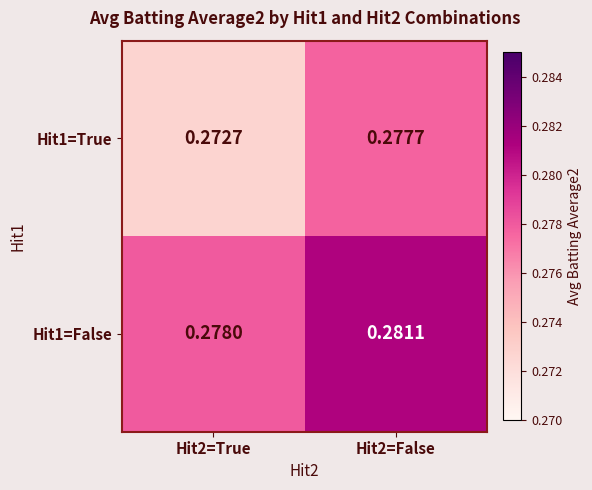

Rank the series by their average value, from highest to lowest.

Hit1=False, Hit1=True